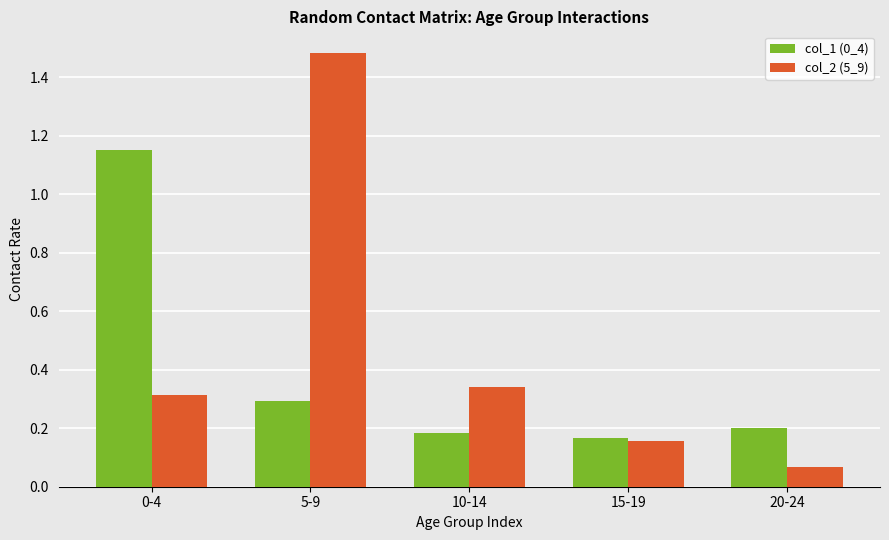

What is the label of the 4th bar from the right?

5-9